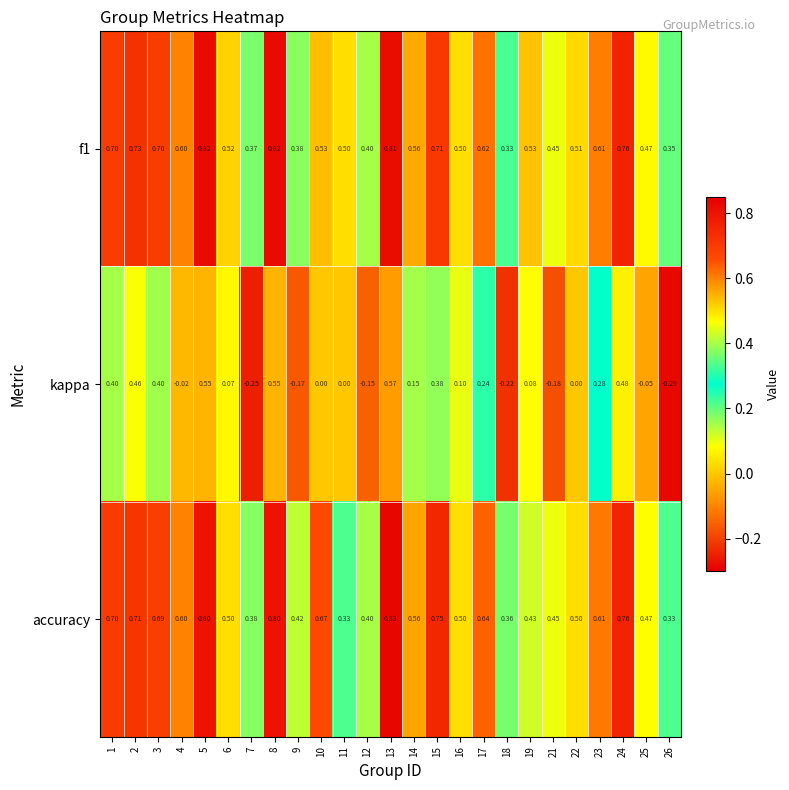

Between 5 and 10, which series saw the biggest shift?

kappa